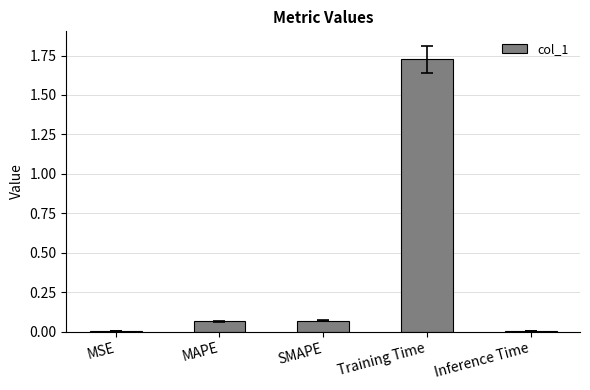

The chart shows a value of 0.0 at Inference Time. True or false?

True